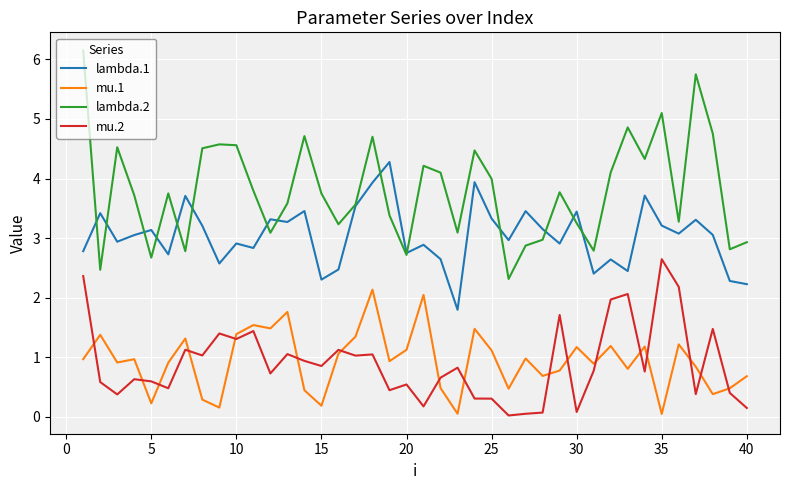

Count the number of categories in the chart.

40